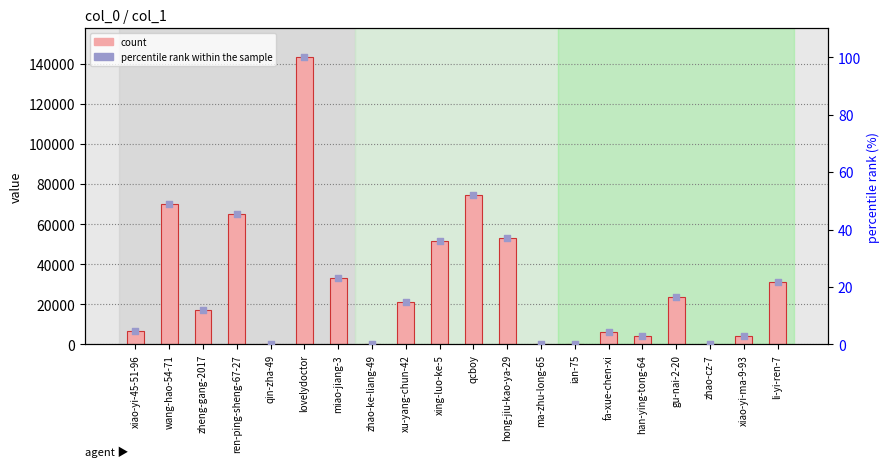

Which series contains the lowest Y value?

percentile rank